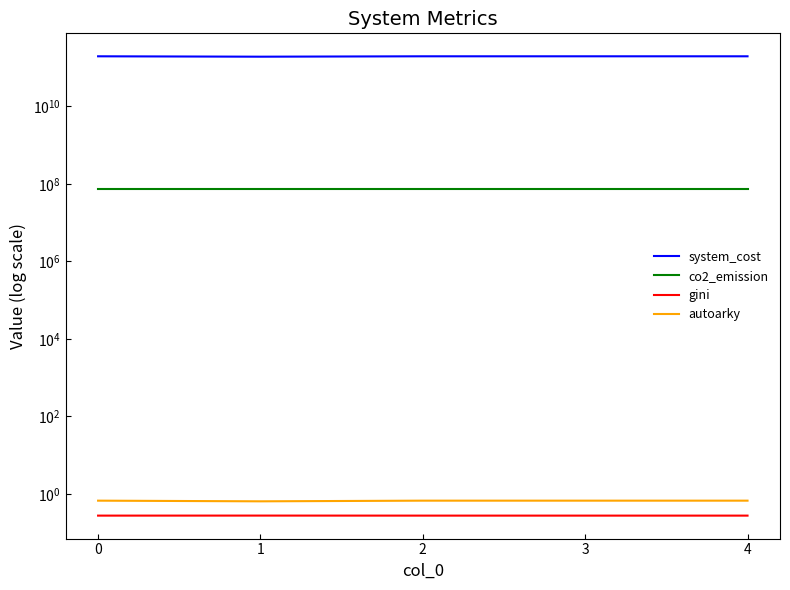

True or false: co2_emission has a value of 125635801.3 at 2.

False